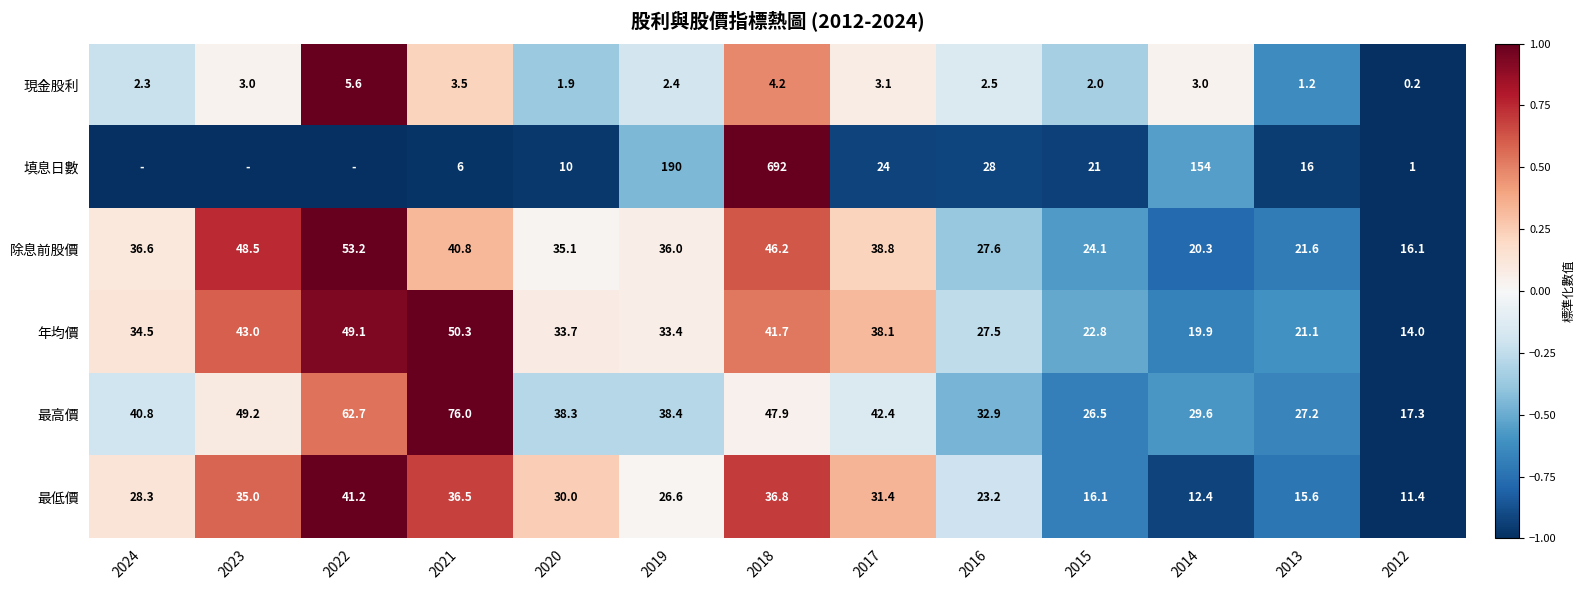

Between 2020 and 2019, which is larger?

2019